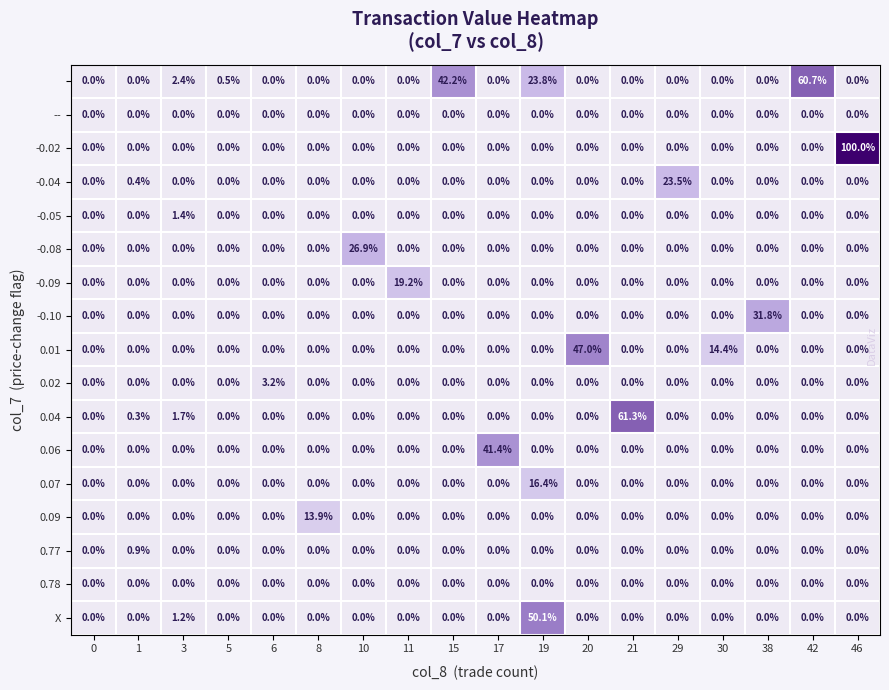

What is the greatest value displayed?

100.0